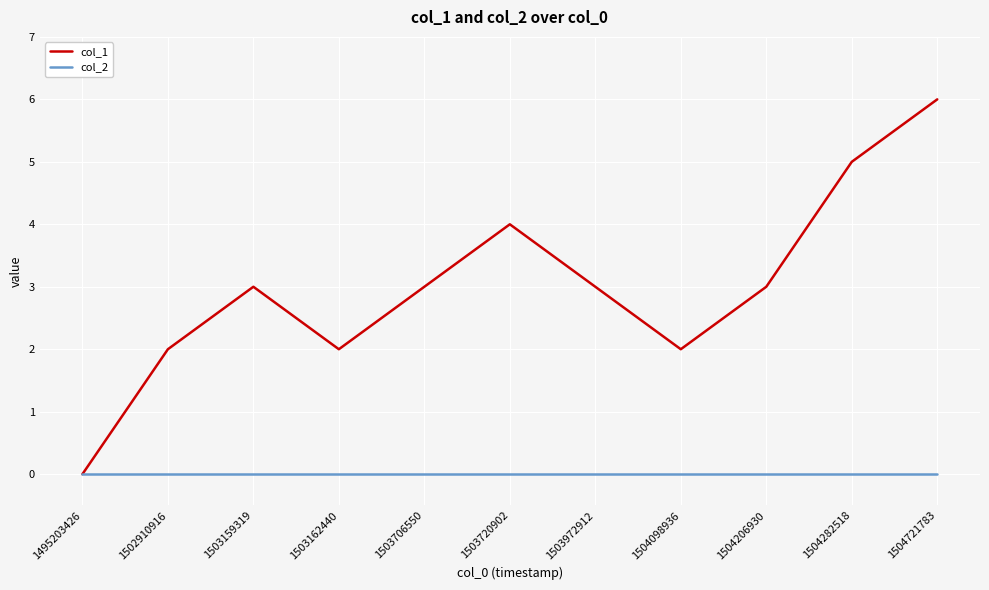

List the series in order of their peak value, highest first.

col_1, col_2